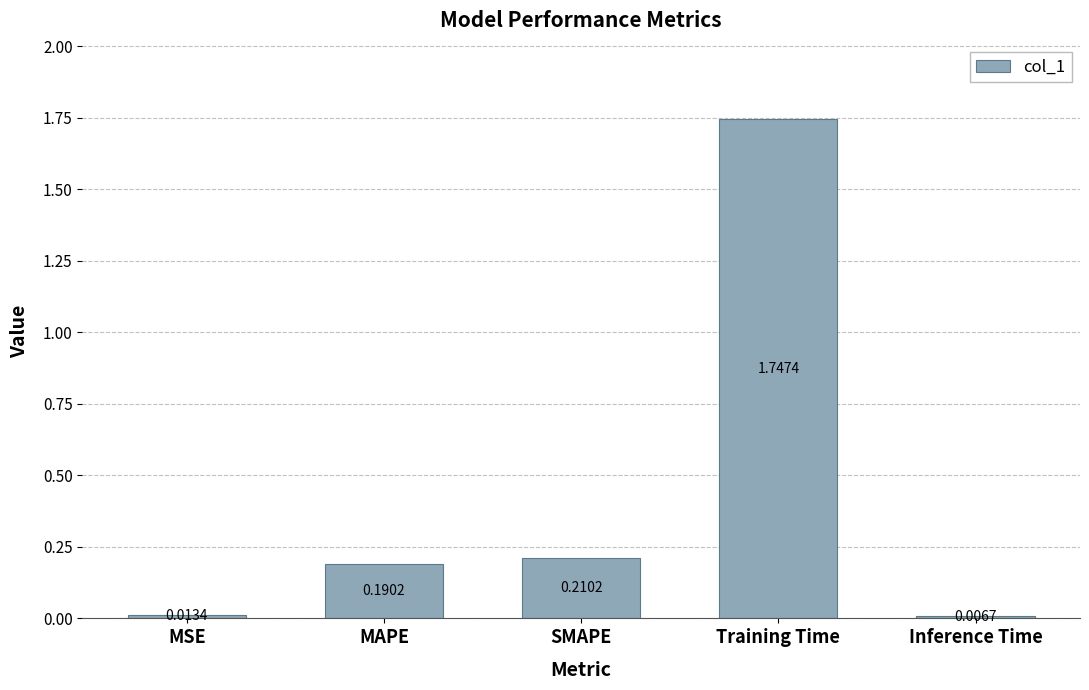

What is the sum of all values?

2.2